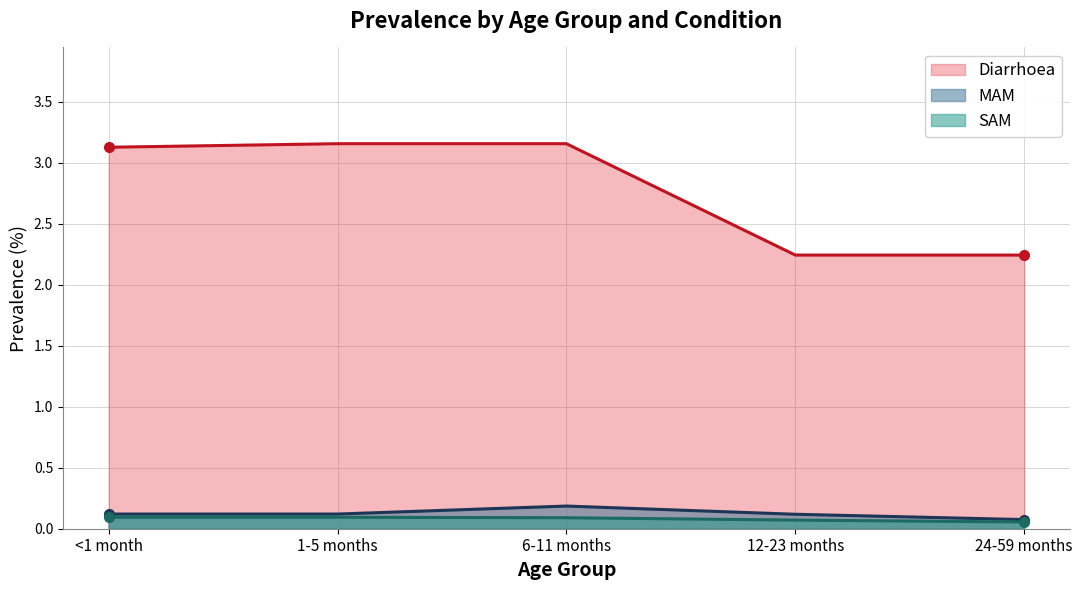

At how many categories does at least one series exceed 1?

5